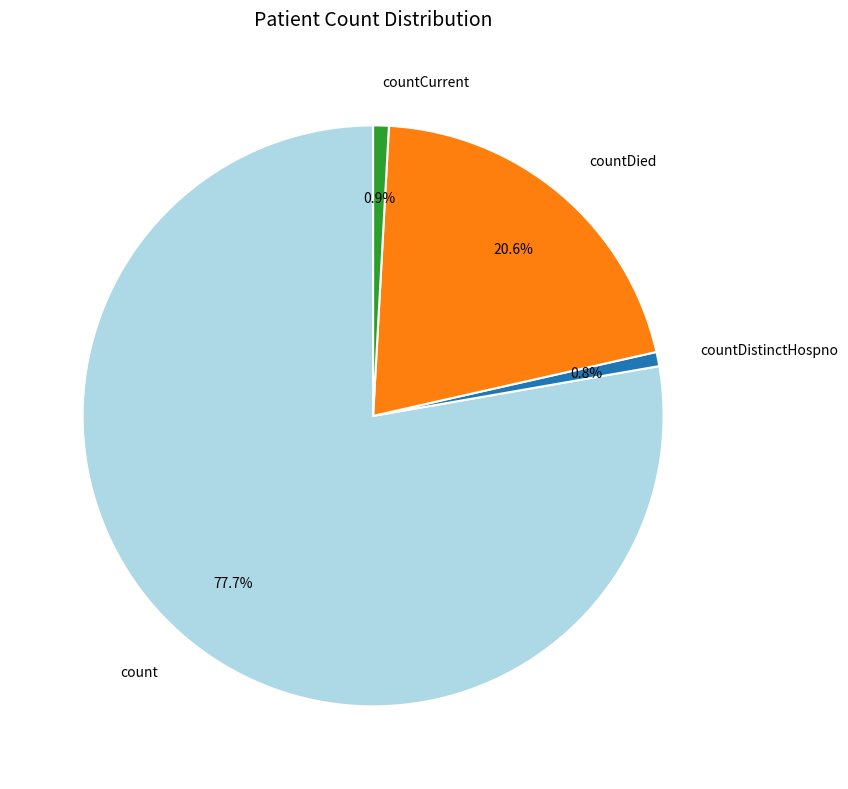

Combined, what portion of the pie is count and countCurrent?

78.6%